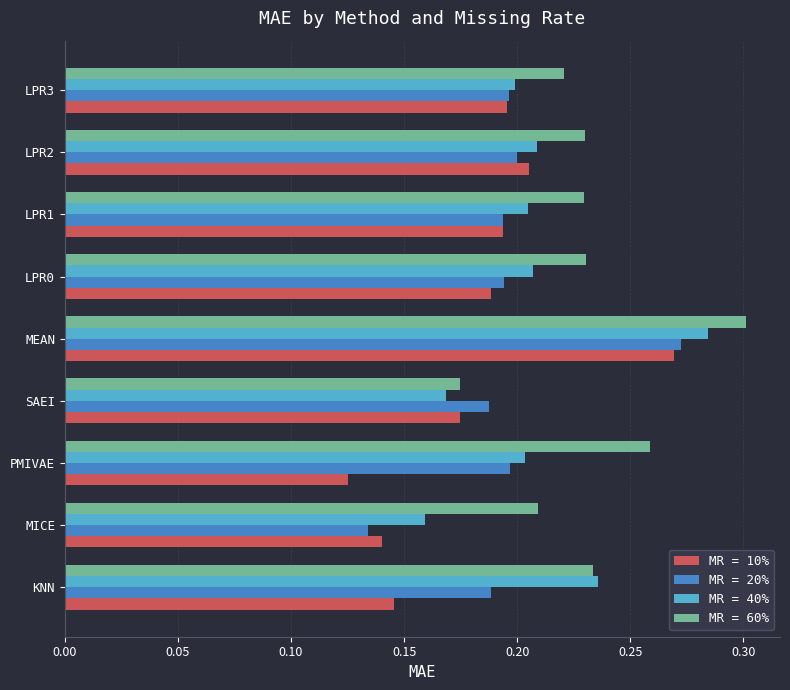

Rank the series by their average value, from highest to lowest.

MR = 60%, MR = 40%, MR = 20%, MR = 10%